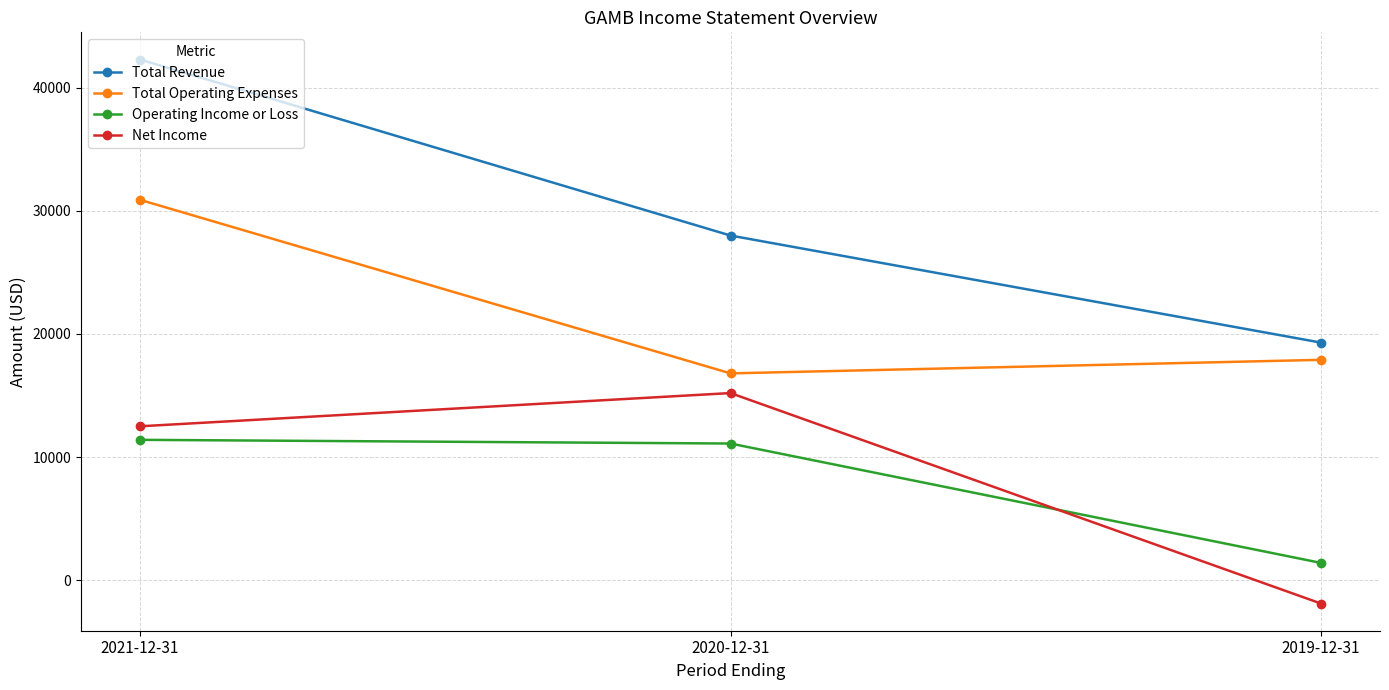

Read the Total Operating Expenses value at 2021-12-31, to the nearest 10.

30900